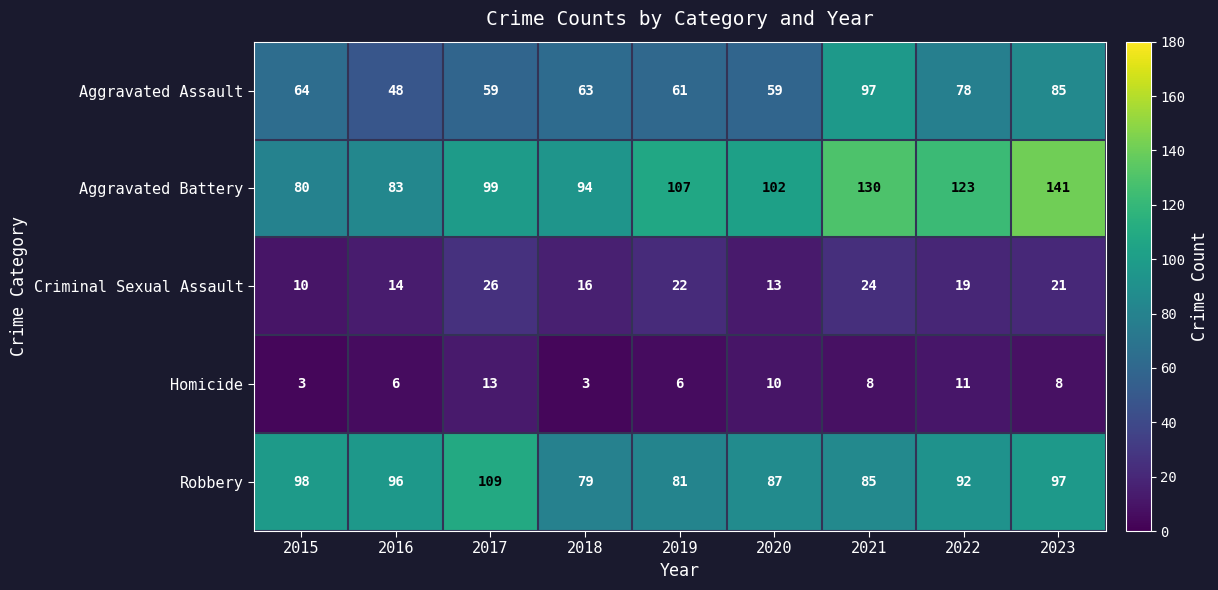

How many data points does each series have?

9